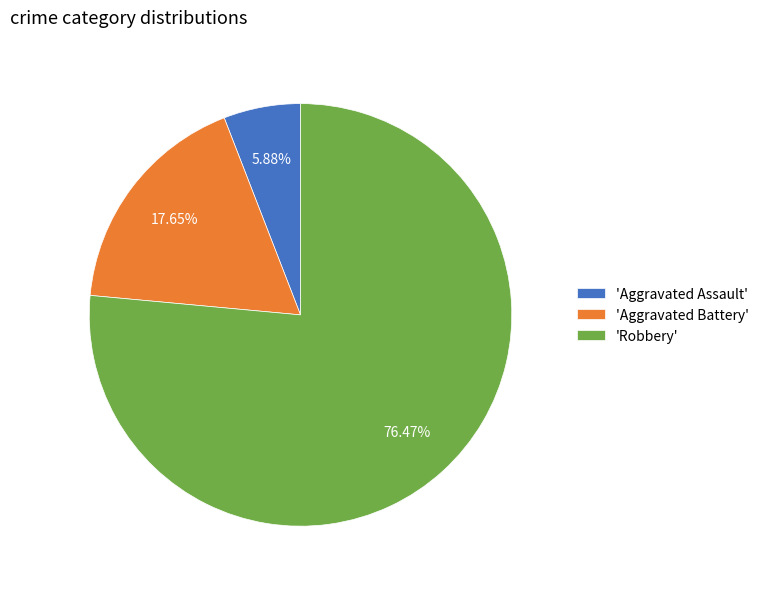

Which category accounts for the majority?

'Robbery'